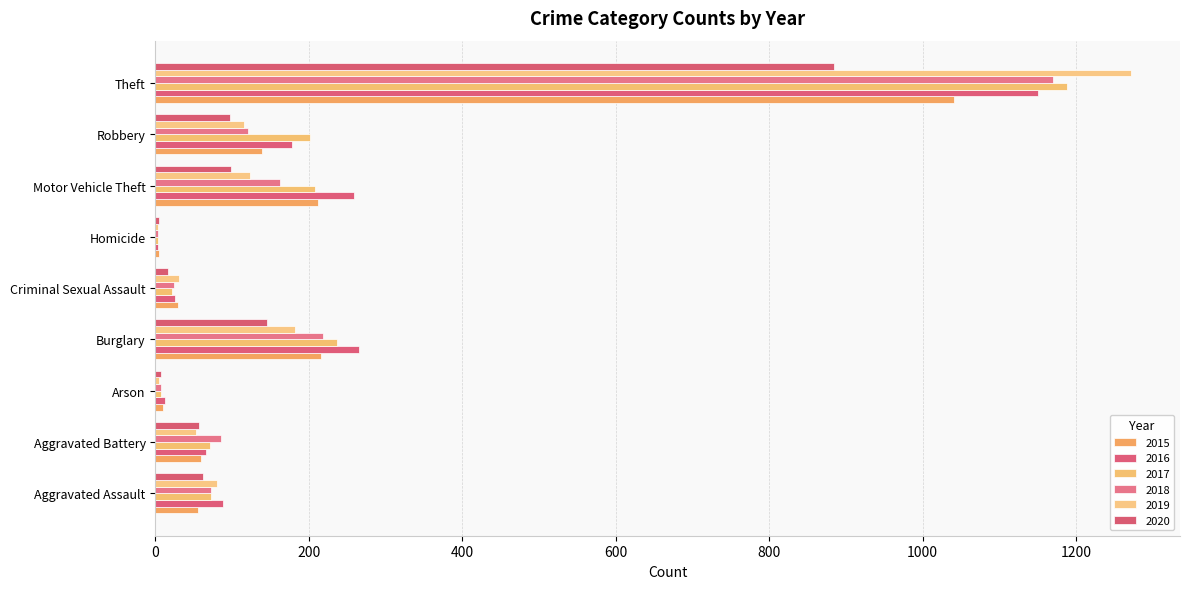

Reading left to right, transcribe all the data shown in this chart.

2015: 56	60	10	216	29	5	212	139	1041
2016: 88	66	12	266	26	4	259	178	1151
2017: 72	71	7	237	22	4	208	202	1188
2018: 72	86	7	218	24	4	163	121	1170
2019: 80	53	5	182	31	4	123	116	1272
2020: 62	57	7	146	16	5	99	97	884